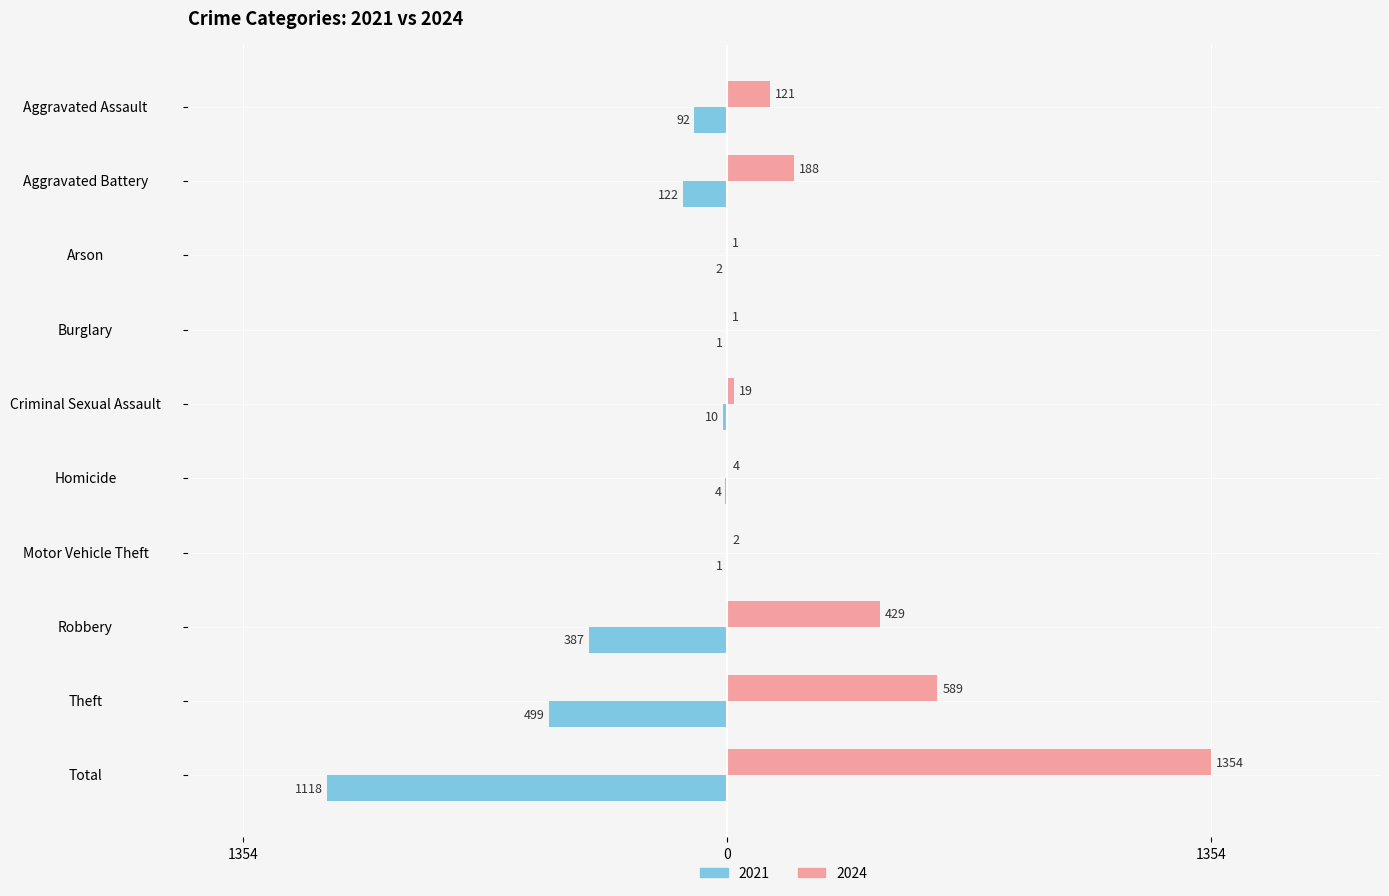

Reading left to right, what are all the values shown in this chart?

2021: Aggravated Assault=-92	Aggravated Battery=-122	Arson=-2	Burglary=-1	Criminal Sexual Assault=-10	Homicide=-4	Motor Vehicle Theft=-1	Robbery=-387	Theft=-499	Total=-1118
2024: Aggravated Assault=121	Aggravated Battery=188	Arson=1	Burglary=1	Criminal Sexual Assault=19	Homicide=4	Motor Vehicle Theft=2	Robbery=429	Theft=589	Total=1354